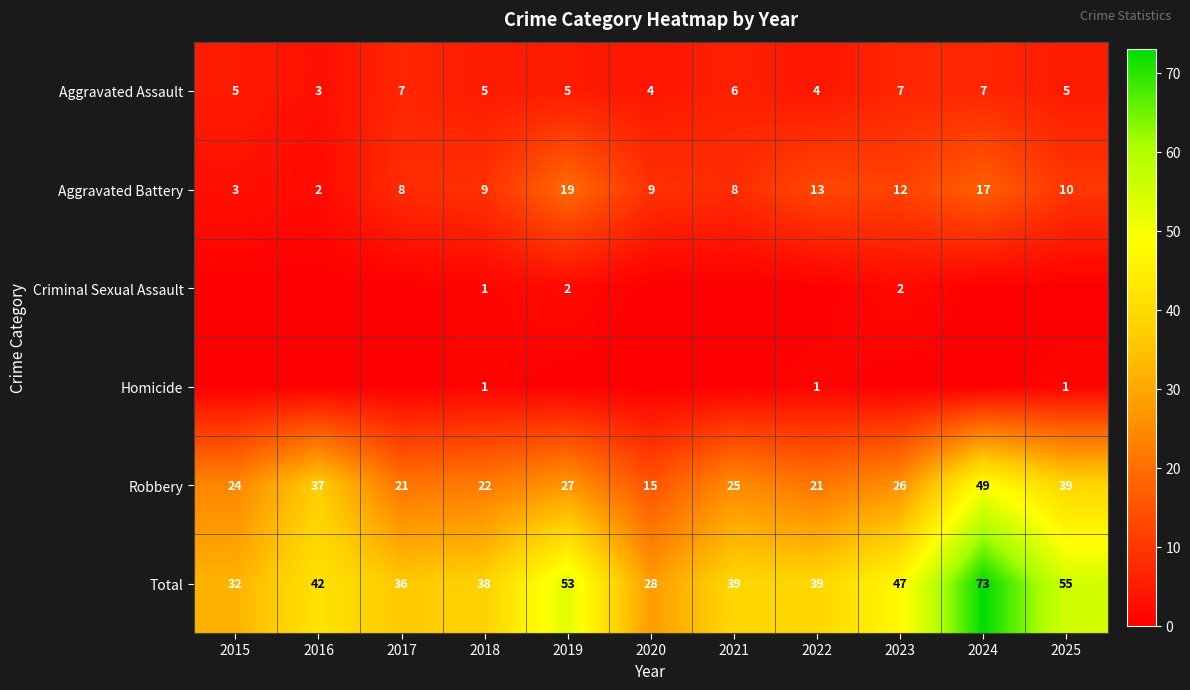

What is the difference between the maximum and minimum values in the Aggravated Assault series?

4